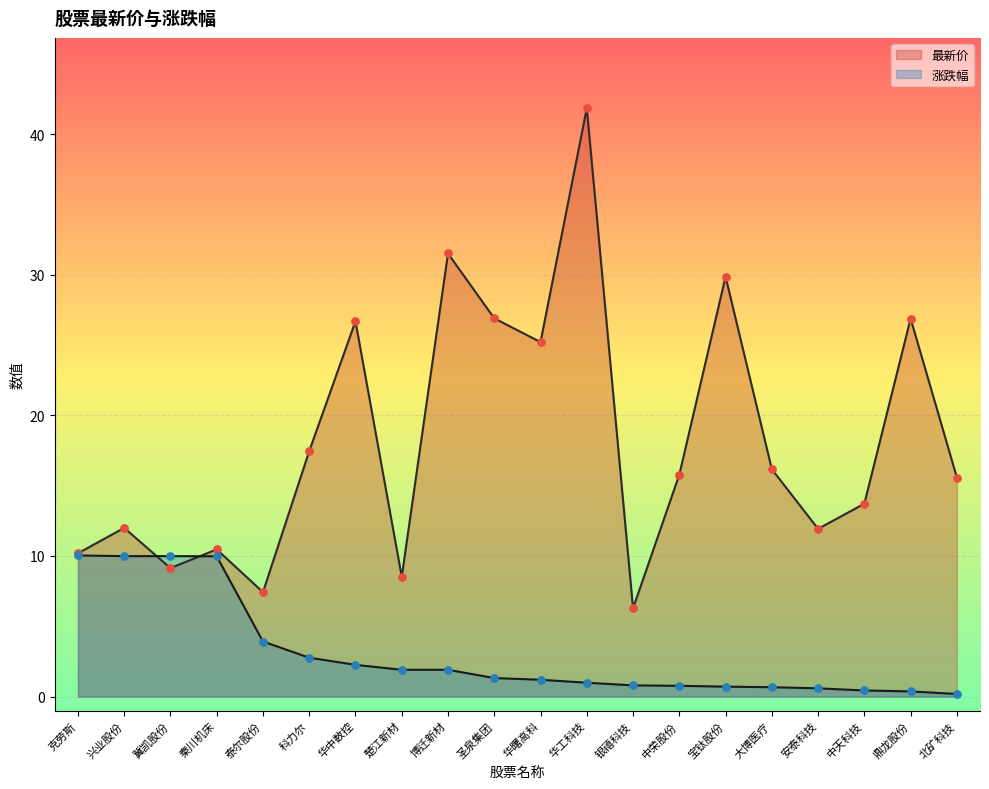

What are all the series names shown in the legend?

最新价, 涨跌幅